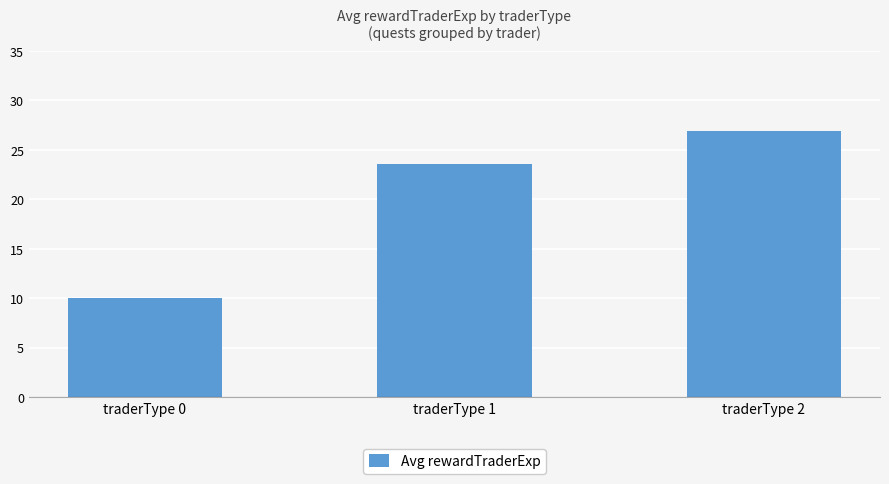

Which has a higher value, traderType 2 or traderType 0?

traderType 2